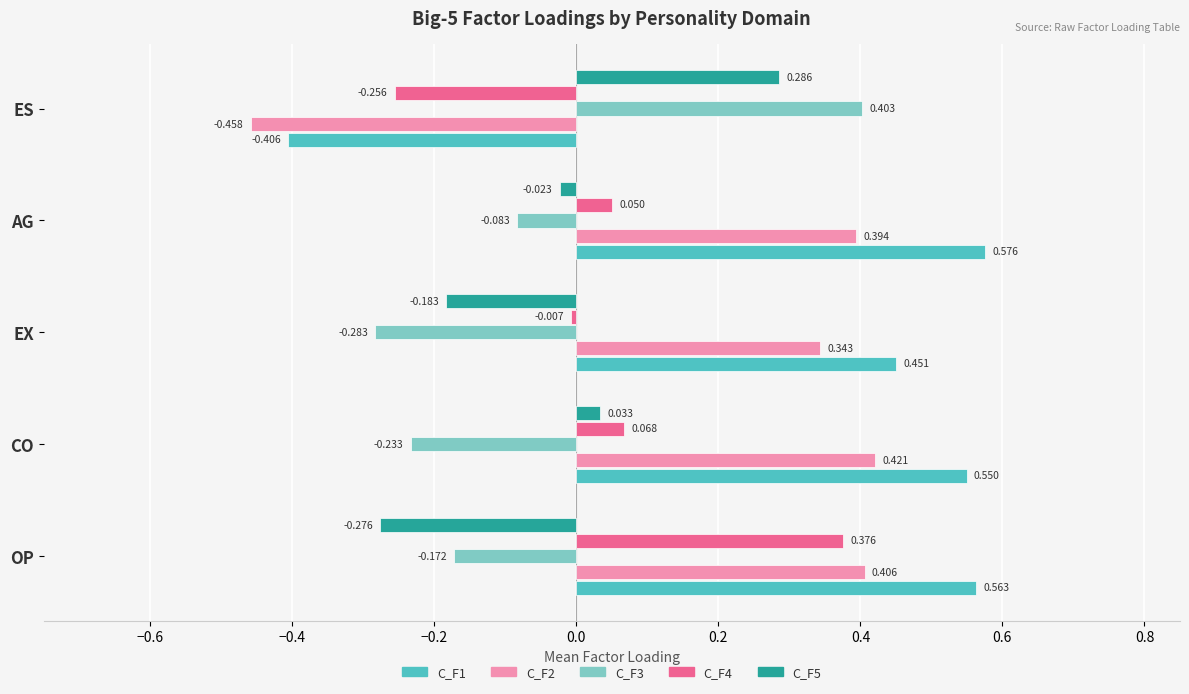

List the labels in order of C_F5 value, largest first.

ES, CO, AG, EX, OP